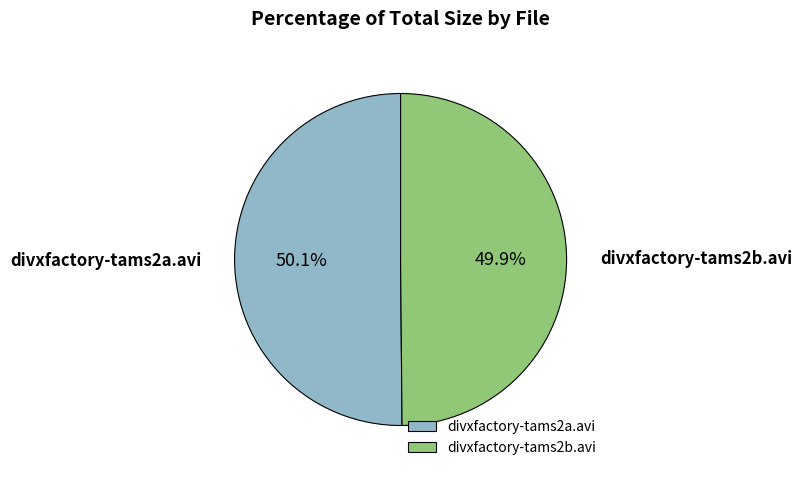

How much of the chart is everything except divxfactory-tams2b.avi?

50.1%